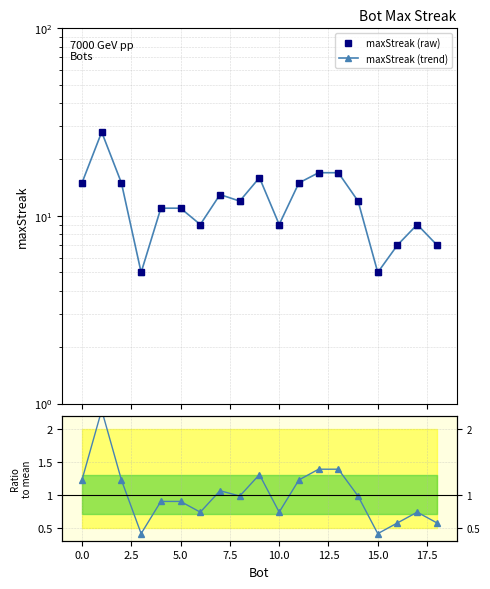

True or false: maxStreak (raw) has a value of 3.4 at 10.

False